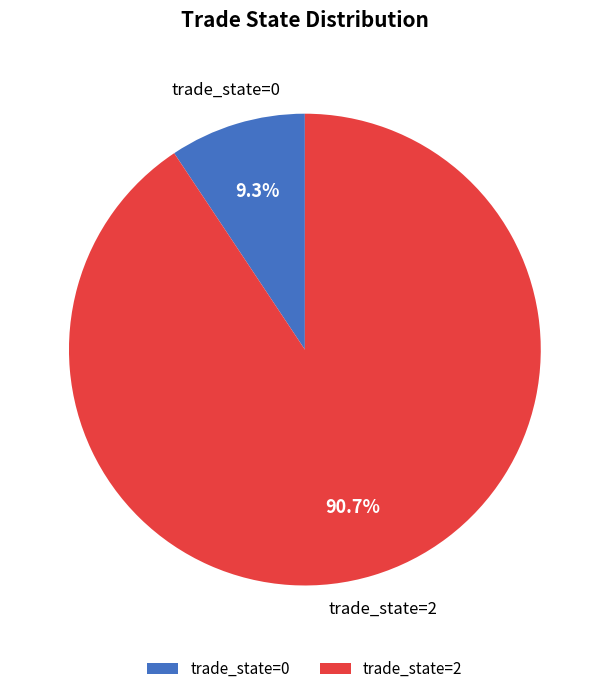

Is the sum of trade_state=2 and trade_state=0 greater than half?

Yes